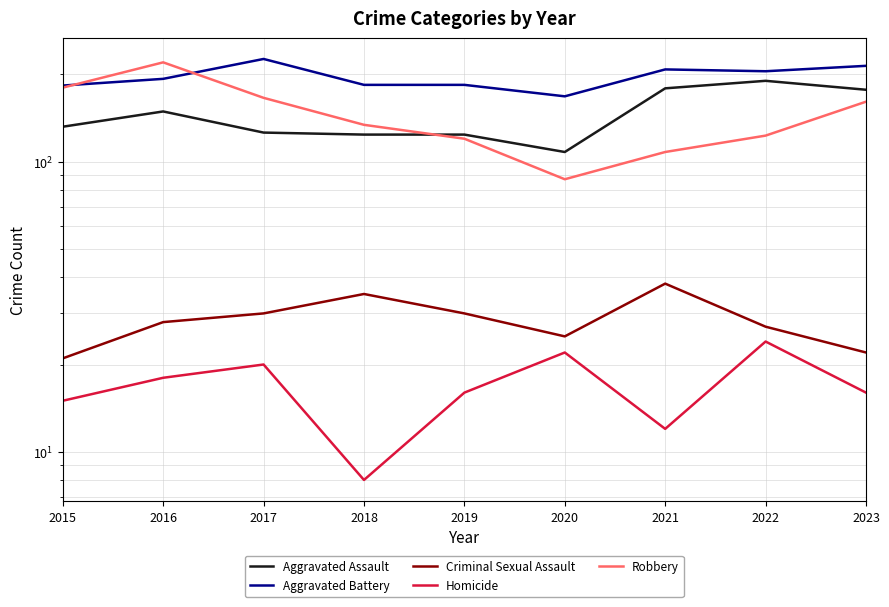

The Aggravated Assault series shows 25 at 2020. True or false?

False